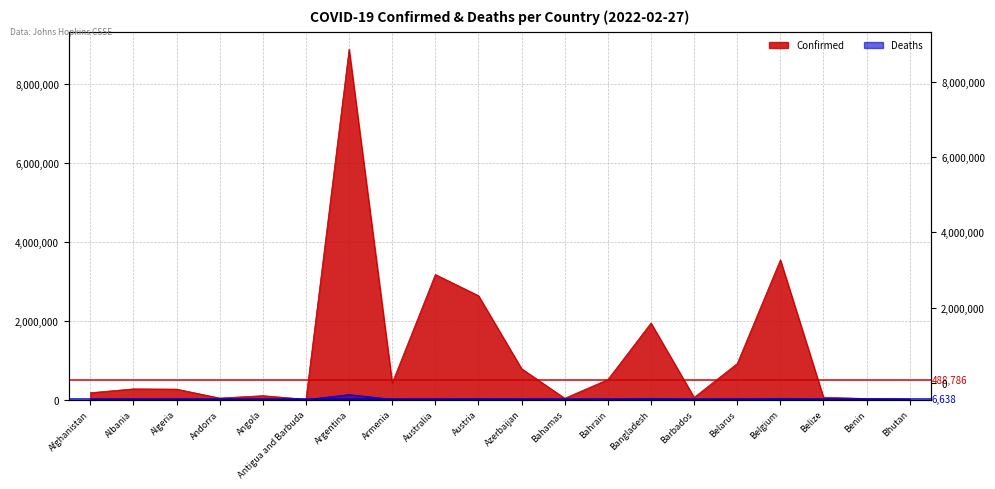

List the series in order of their peak value, highest first.

Median Confirmed (488,786), Median Deaths (6,638)